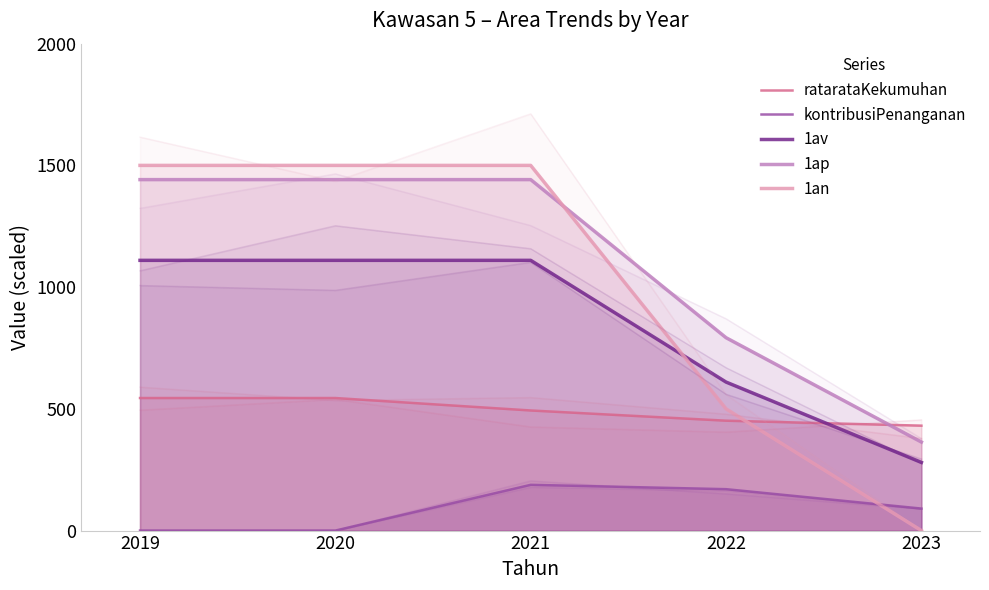

Is it true that kontribusiPenanganan equals 170.1 at 2022?

True